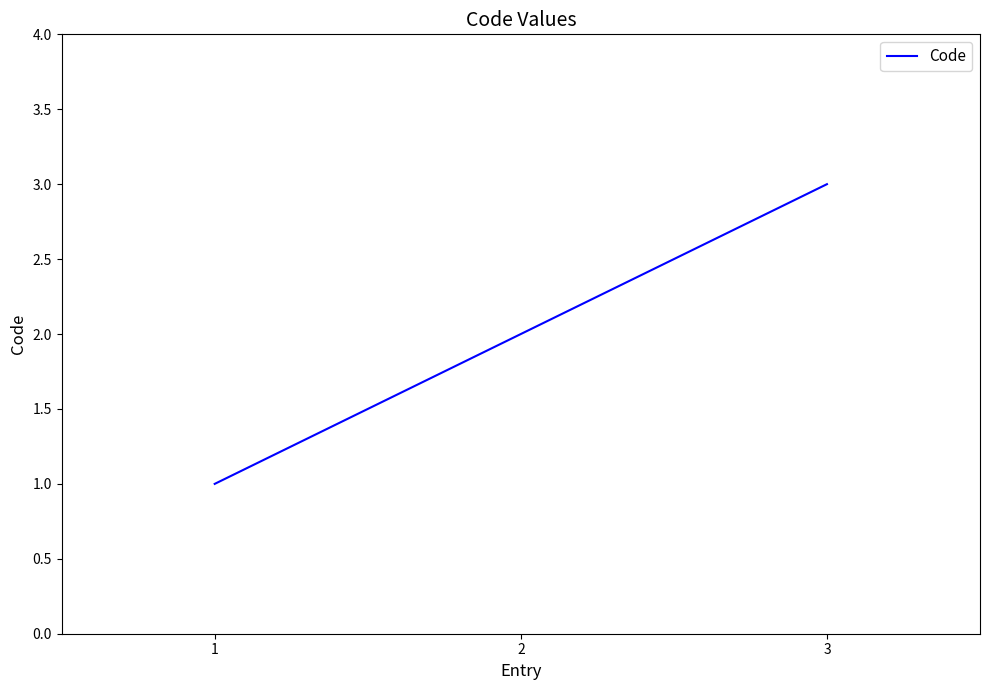

Count the number of categories in the chart.

3